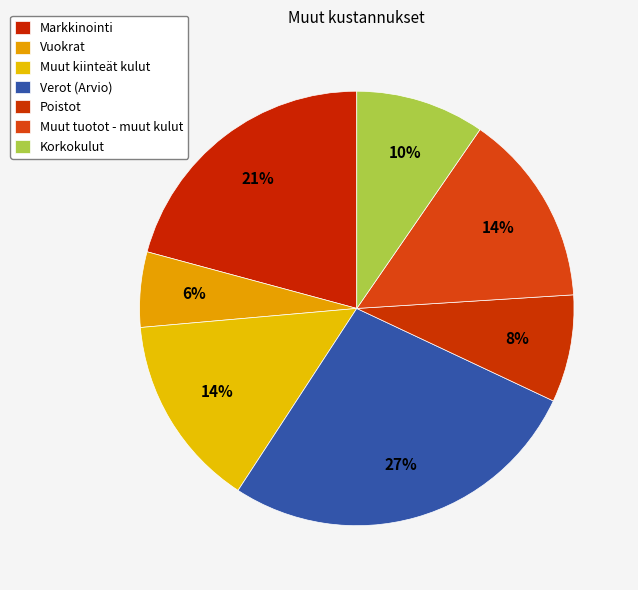

Rank the categories by value from lowest to highest.

Vuokrat, Poistot, Korkokulut, Muut kiinteät kulut, Muut tuotot - muut kulut, Markkinointi, Verot (Arvio)